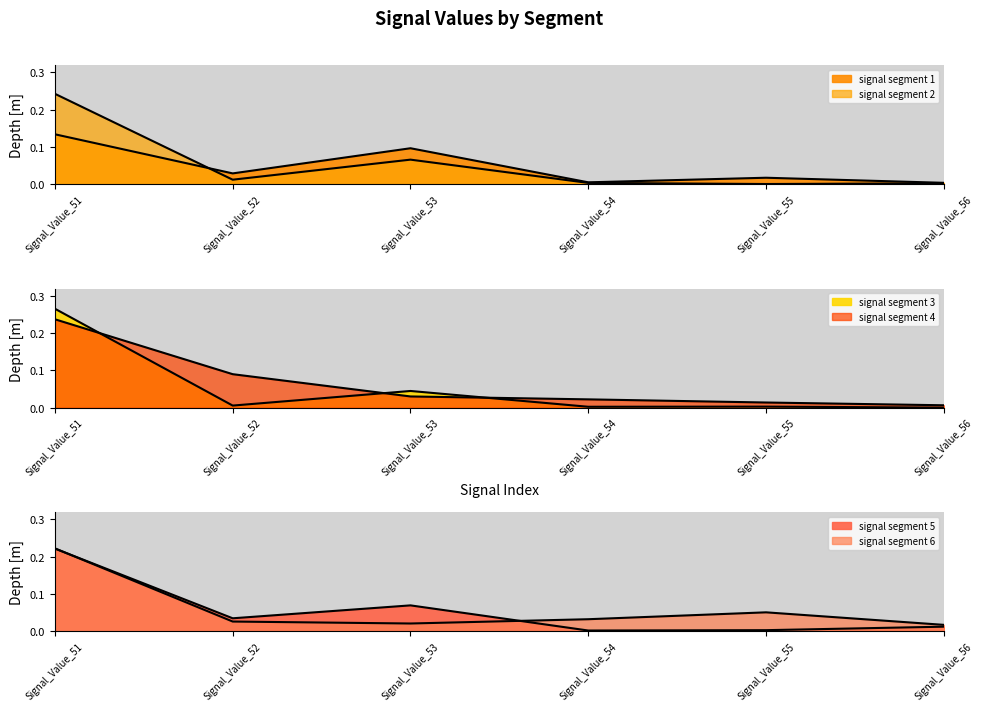

What is the maximum value shown in the chart?

0.3